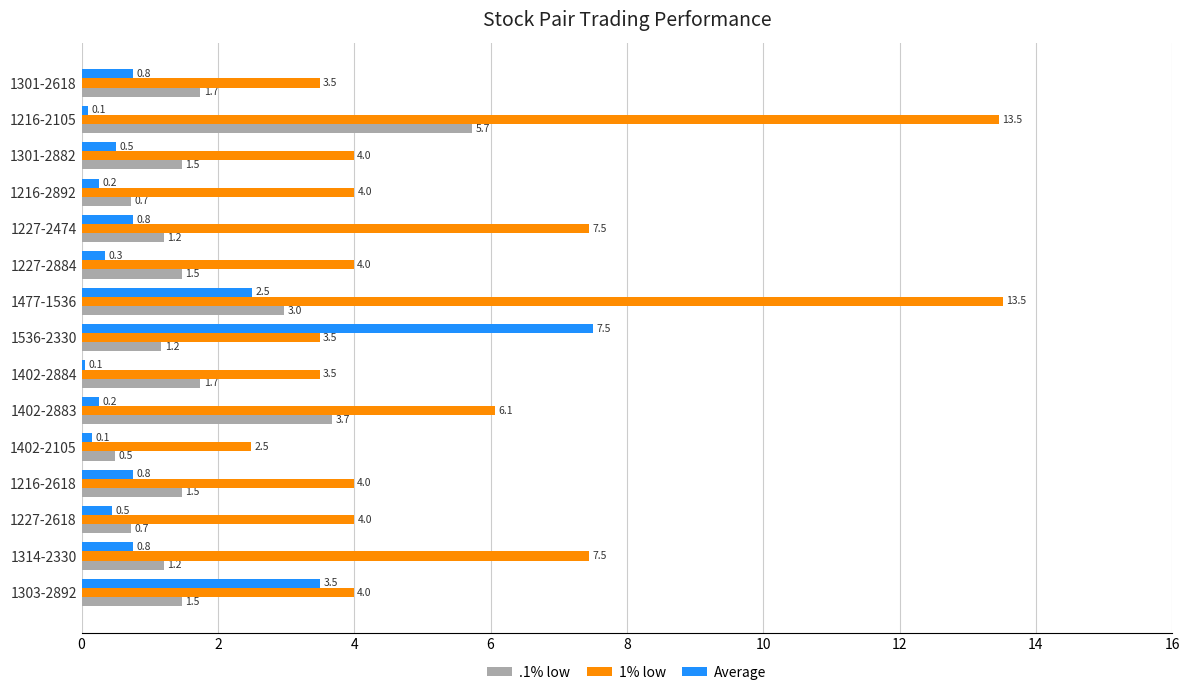

Which series changed the most between 1216-2618 and 1536-2330?

Average